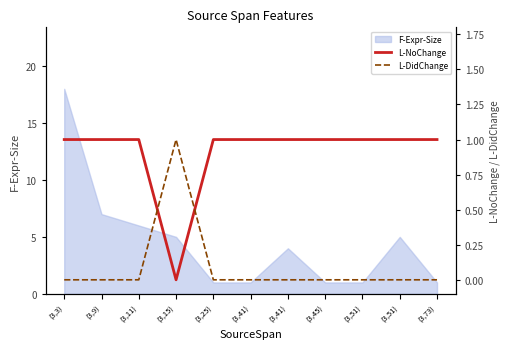

Count the L-NoChange values in the range 1 to 2.

10